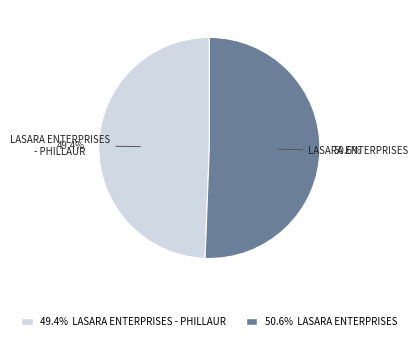

To the nearest percent, what portion does LASARA ENTERPRISES - PHILLAUR represent?

49%